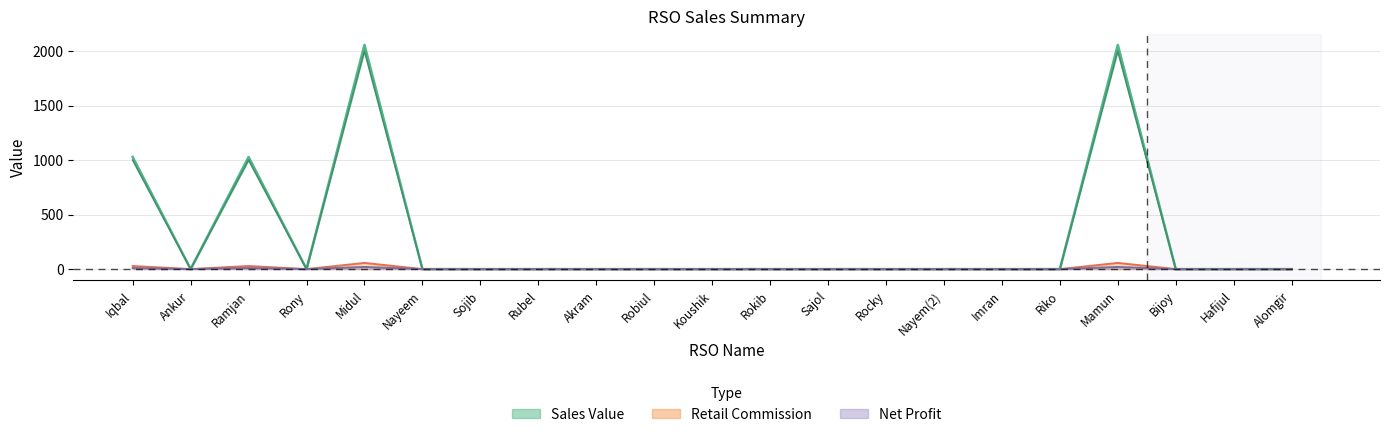

The Net Profit series shows -1424.8 at Koushik. True or false?

False